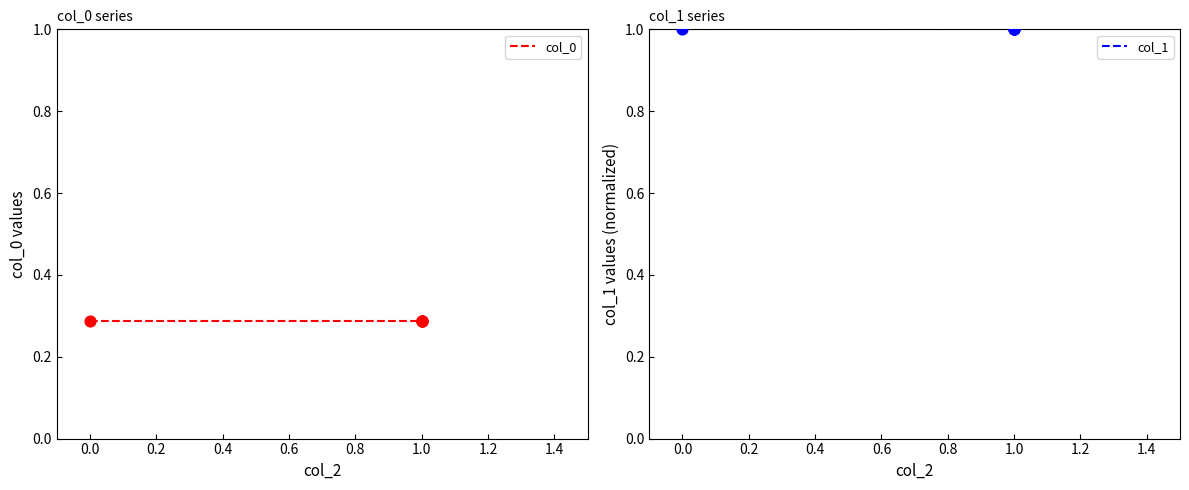

Which series has the largest total across all categories?

col_1